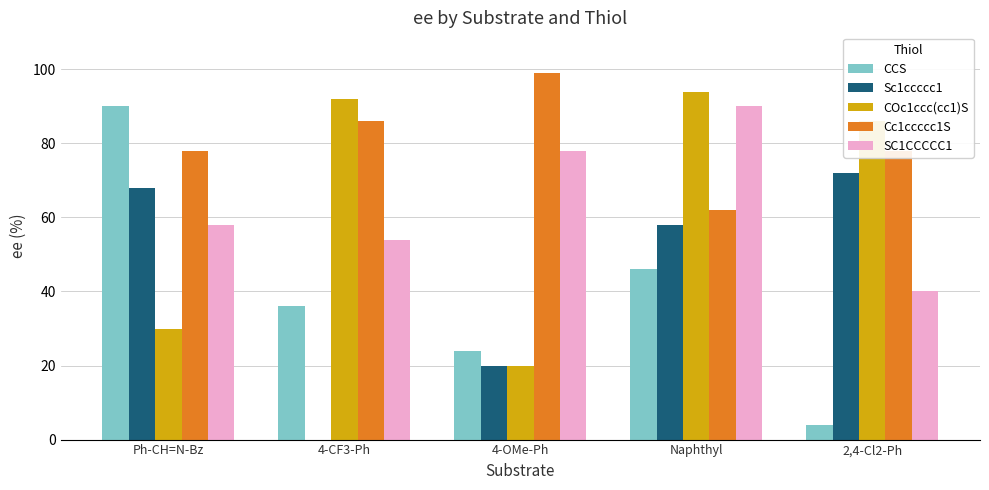

Which series changed the most between 4-CF3-Ph and 4-OMe-Ph?

COc1ccc(cc1)S